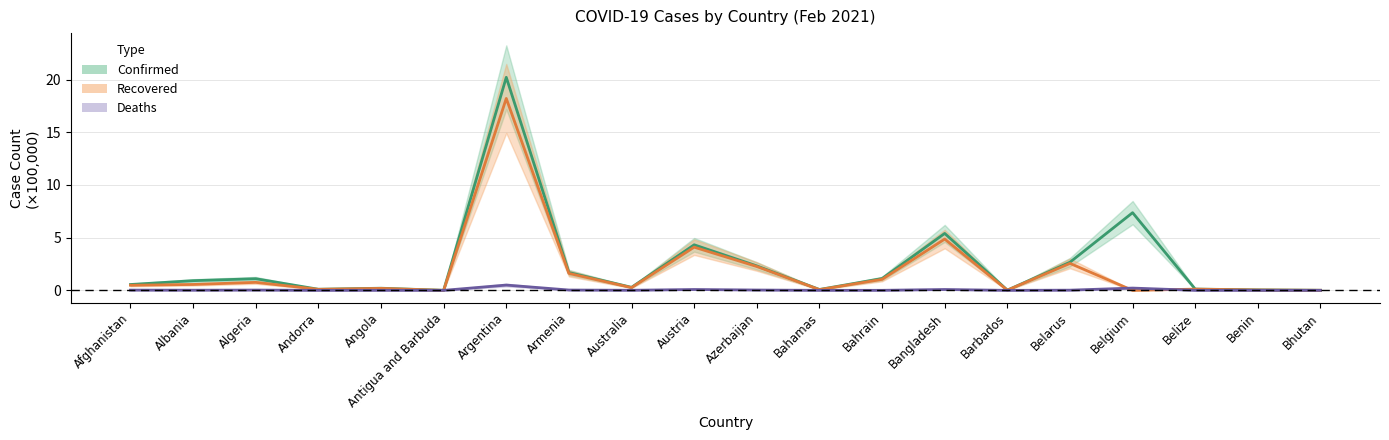

Reading right to left, what are all the values shown in this chart?

Confirmed: Bhutan=0.0	Benin=0.0	Belize=0.1	Belgium=7.4	Belarus=2.7	Barbados=0.0	Bangladesh=5.4	Bahrain=1.1	Bahamas=0.1	Azerbaijan=2.3	Austria=4.3	Australia=0.3	Armenia=1.7	Argentina=20.2	Antigua and Barbuda=0.0	Angola=0.2	Andorra=0.1	Algeria=1.1	Albania=0.9	Afghanistan=0.6
Recovered: Bhutan=0.0	Benin=0.0	Belize=0.1	Belgium=0.0	Belarus=2.6	Barbados=0.0	Bangladesh=4.9	Bahrain=1.0	Bahamas=0.1	Azerbaijan=2.3	Austria=4.1	Australia=0.3	Armenia=1.6	Argentina=18.2	Antigua and Barbuda=0.0	Angola=0.2	Andorra=0.1	Algeria=0.8	Albania=0.6	Afghanistan=0.5
Deaths: Bhutan=0.0	Benin=0.0	Belize=0.0	Belgium=0.2	Belarus=0.0	Barbados=0.0	Bangladesh=0.1	Bahrain=0.0	Bahamas=0.0	Azerbaijan=0.0	Austria=0.1	Australia=0.0	Armenia=0.0	Argentina=0.5	Antigua and Barbuda=0.0	Angola=0.0	Andorra=0.0	Algeria=0.0	Albania=0.0	Afghanistan=0.0